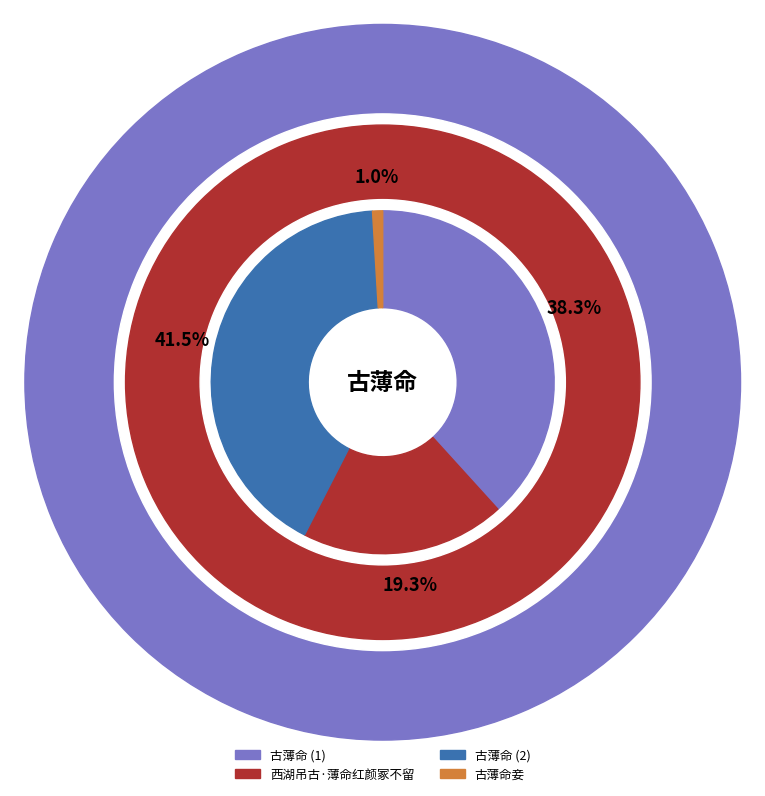

Approximately how many times larger is the value at 古薄命 compared to 古薄命?

0.9